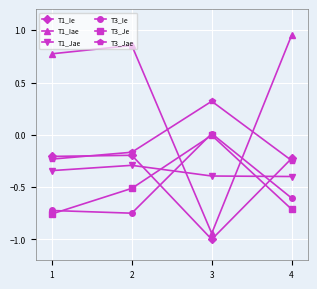

What is the minimum value shown in the chart?

-1.0